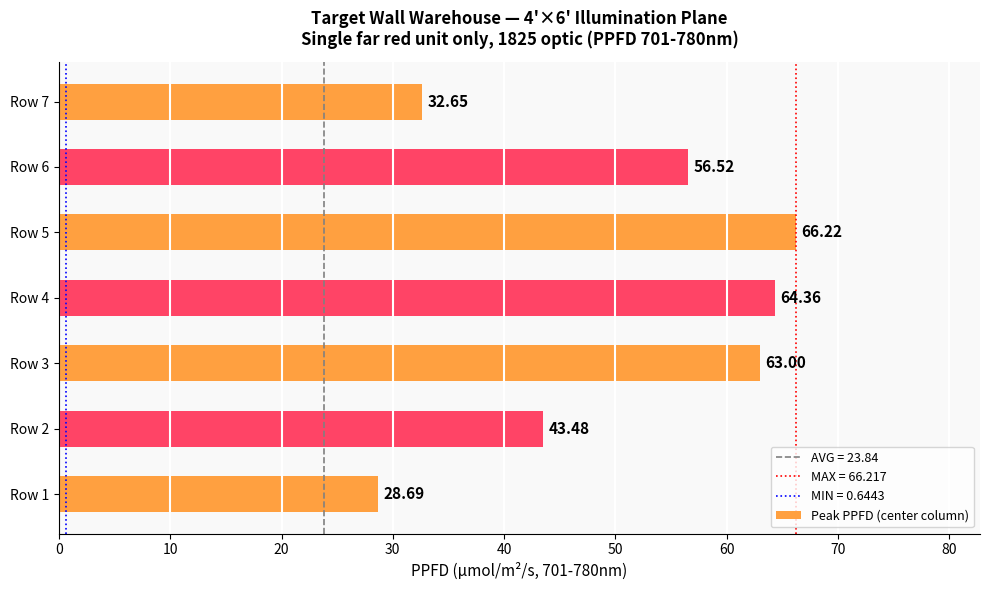

How many values are below 56?

3